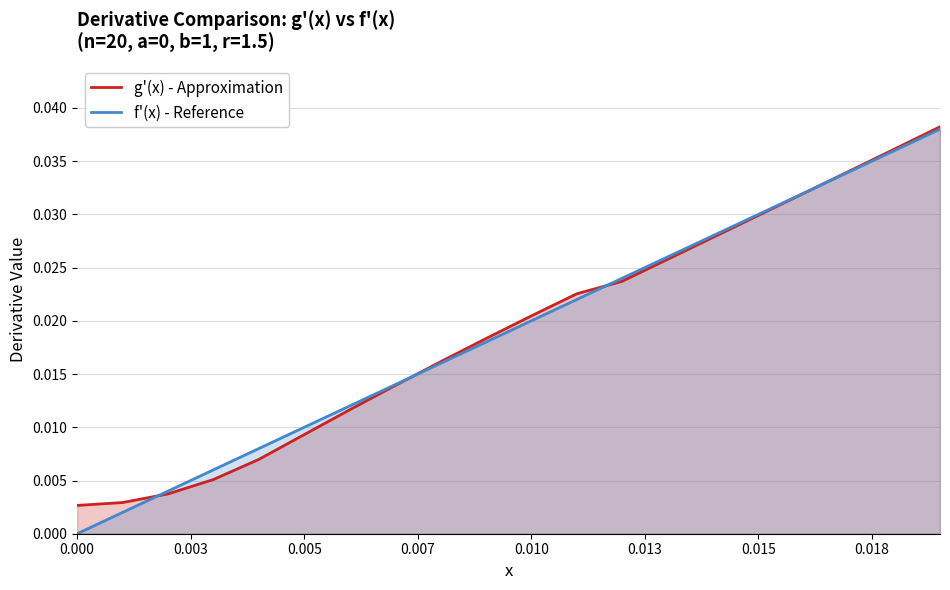

Does the chart have visible grid lines?

Yes